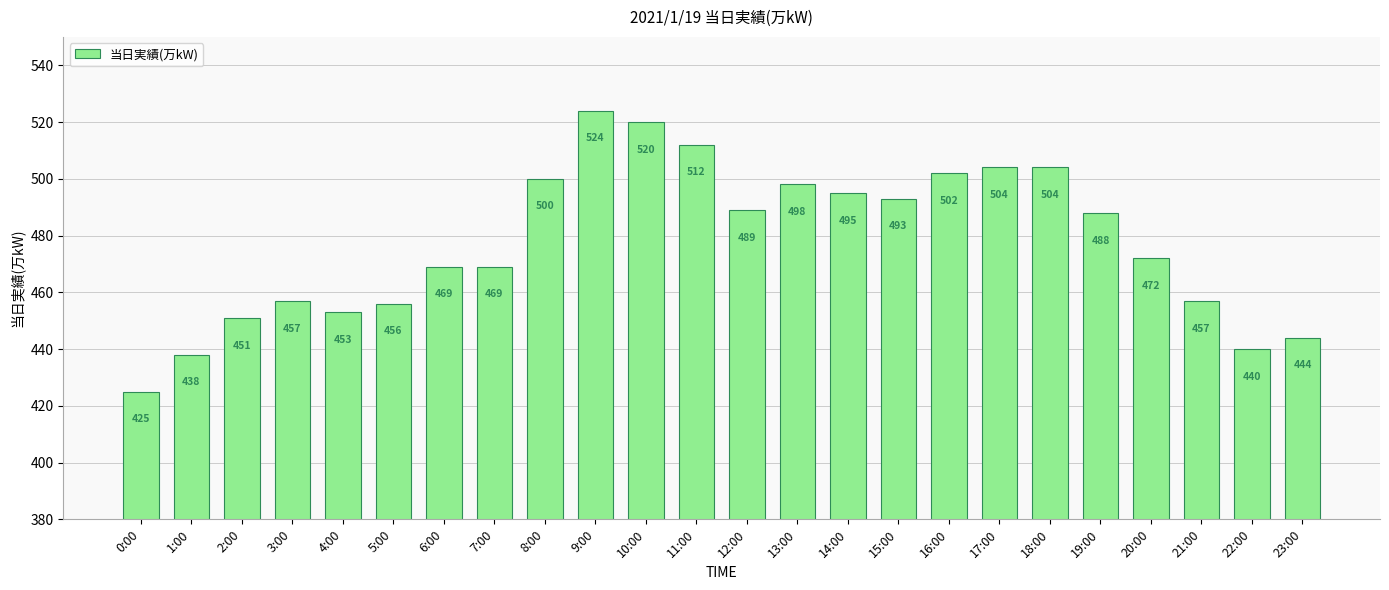

At which label is the value closest to 474?

20:00